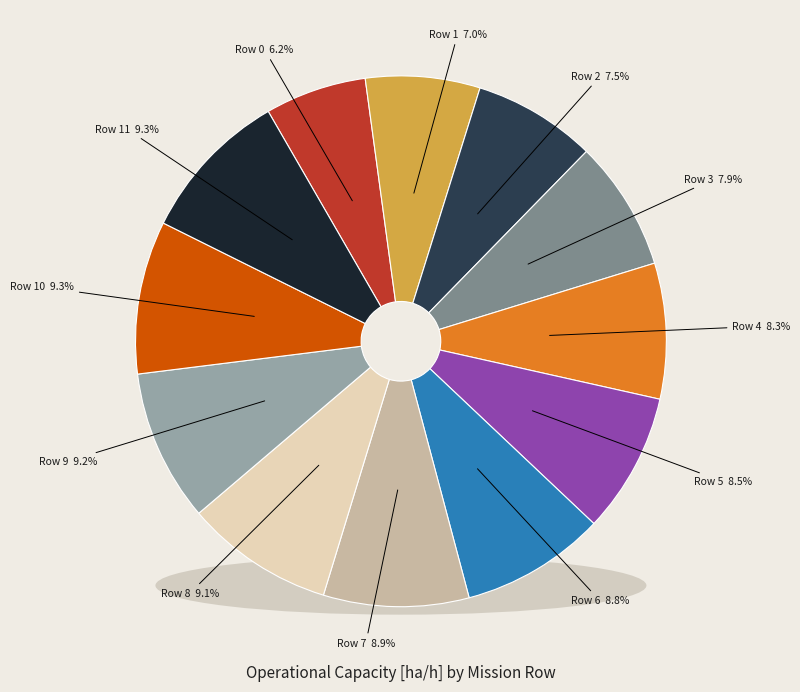

To the nearest percent, what percentage of the pie is Row 1?

7%